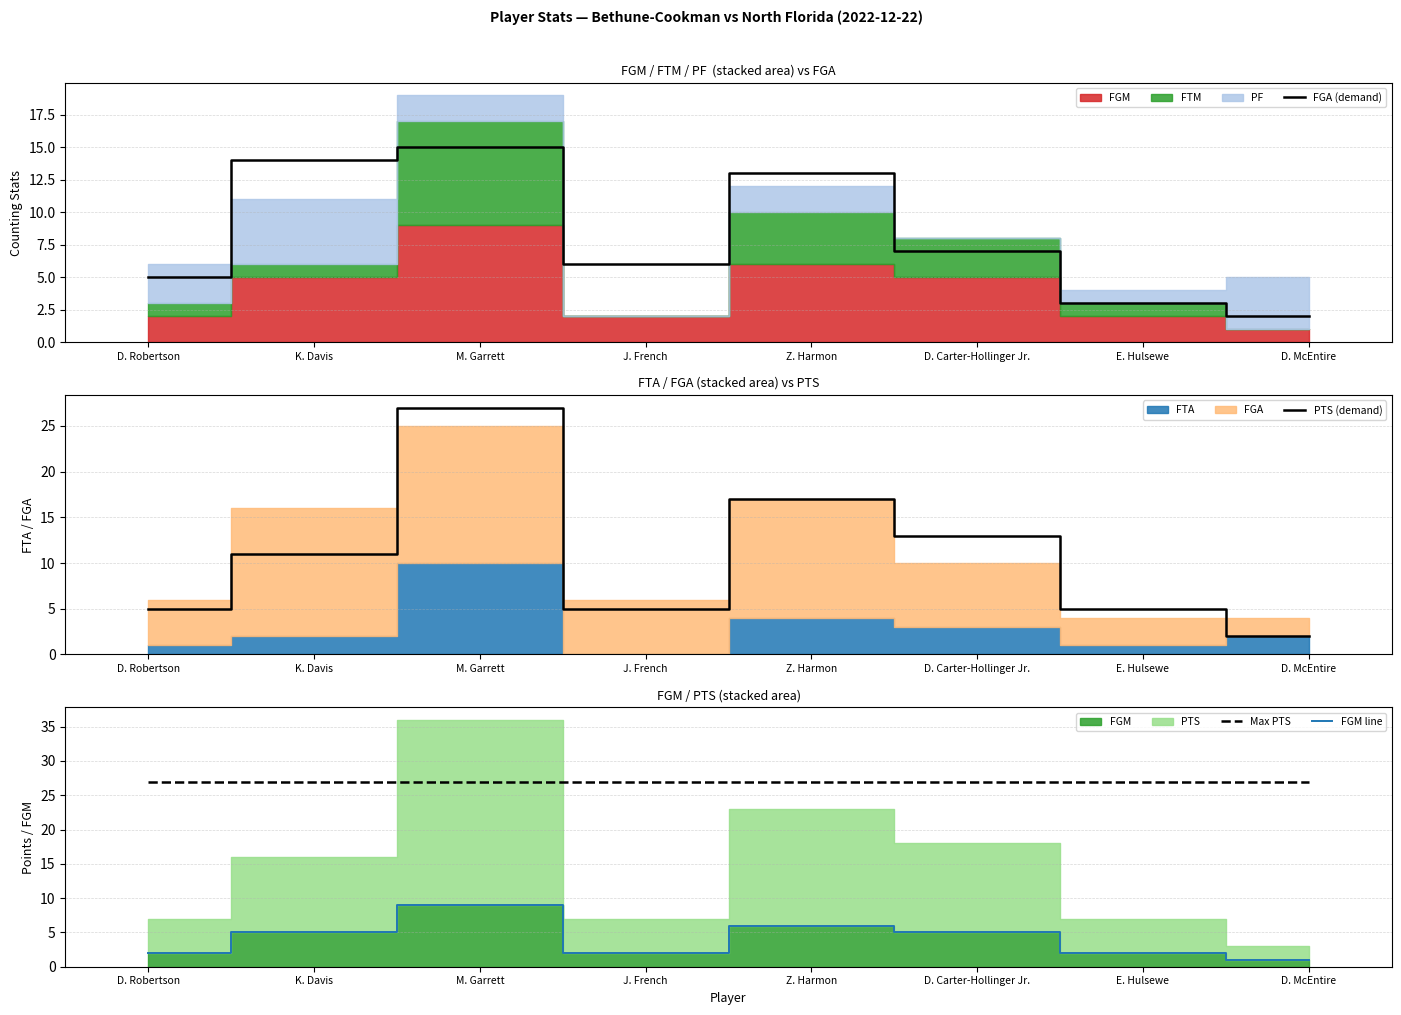

How many FGM line values are between 2 and 6?

6